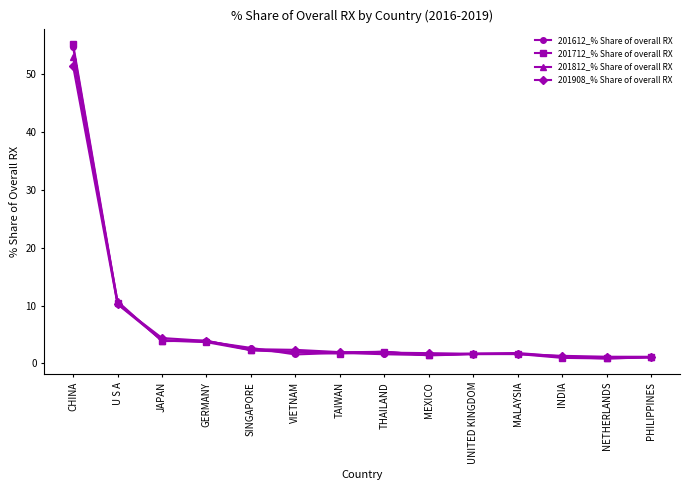

What is the difference between the 201812_% Share of overall RX values at U S A and GERMANY?

6.8